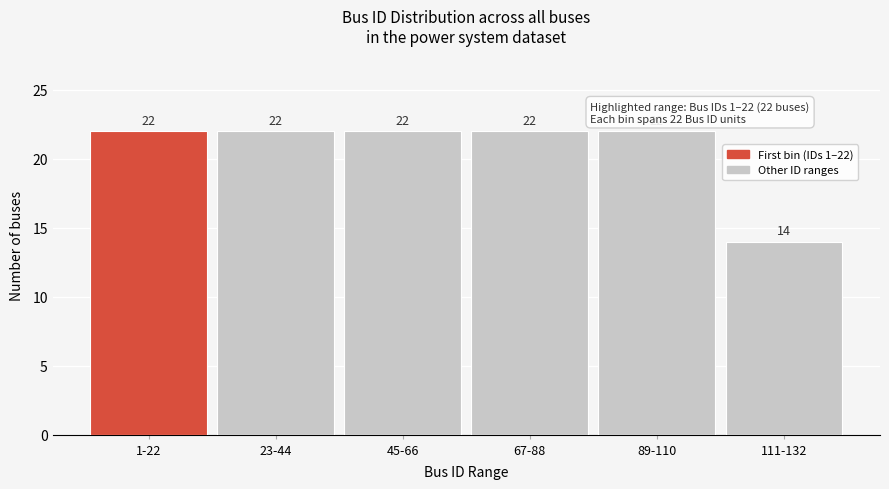

Reading right to left, what are all the values shown in this chart?

14	22	22	22	22	22